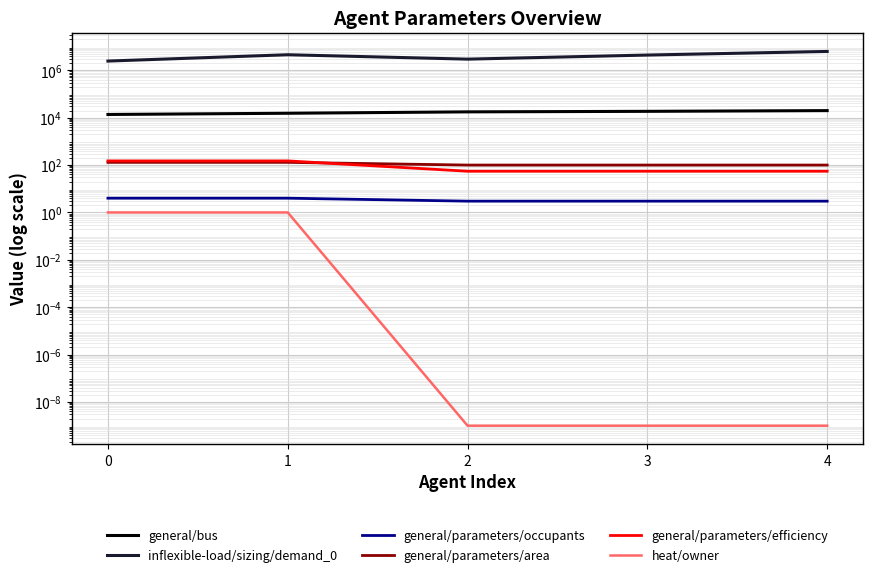

Reading right to left, list all the values displayed in this chart.

general/bus: 4=19880.0	3=18541.0	2=17618.0	1=15385.0	0=13674.0
inflexible-load/sizing/demand_0: 4=6249000.0	3=4402000.0	2=2959000.0	1=4536000.0	0=2455000.0
general/parameters/occupants: 4=3.0	3=3.0	2=3.0	1=4.0	0=4.0
general/parameters/area: 4=100.0	3=100.0	2=100.0	1=130.0	0=130.0
general/parameters/efficiency: 4=55.0	3=55.0	2=55.0	1=150.0	0=150.0
heat/owner: 4=0.0	3=0.0	2=0.0	1=1.0	0=1.0